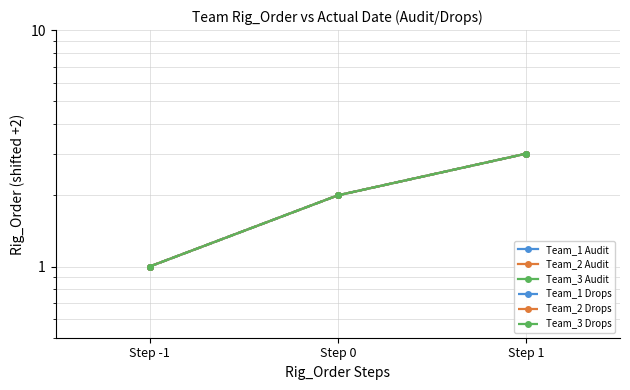

Read the Team_3 Drops value at Step 0.

2